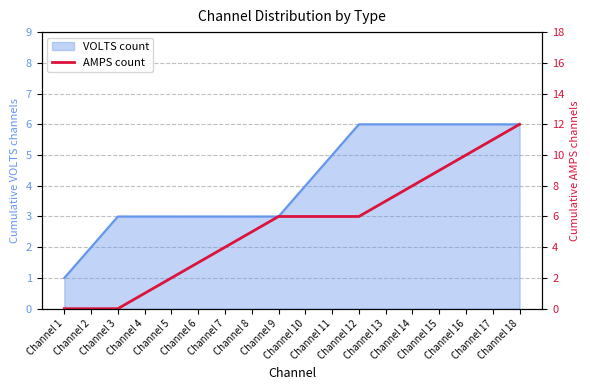

How many data points are less than 6?

8